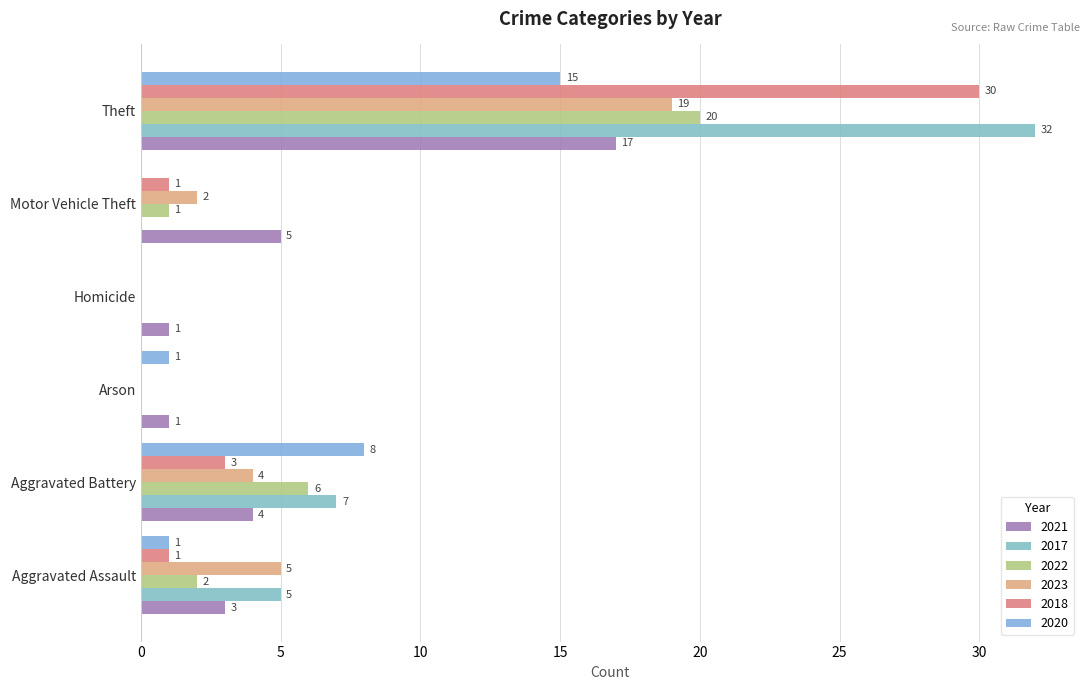

At which label is 2022 closest to 10?

Aggravated Battery